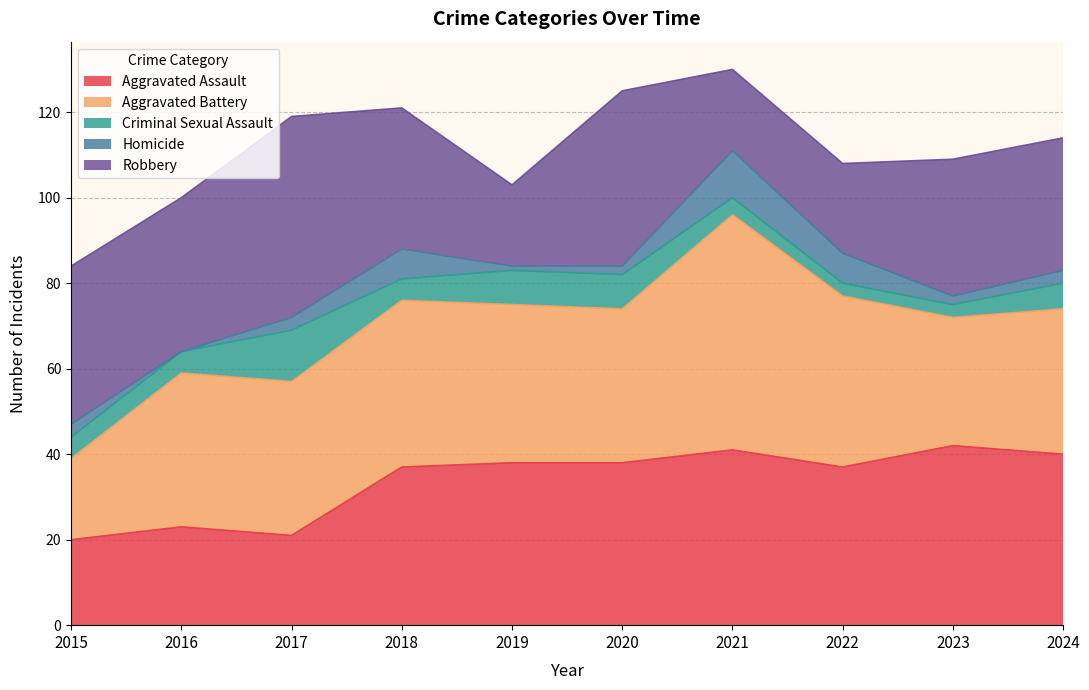

What is the average value of the Aggravated Battery series?

36